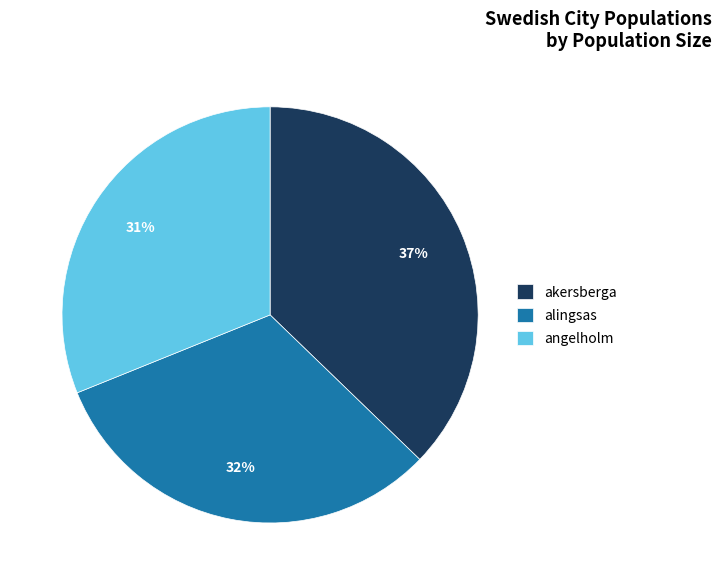

To the nearest percent, what is the average slice percentage?

33%